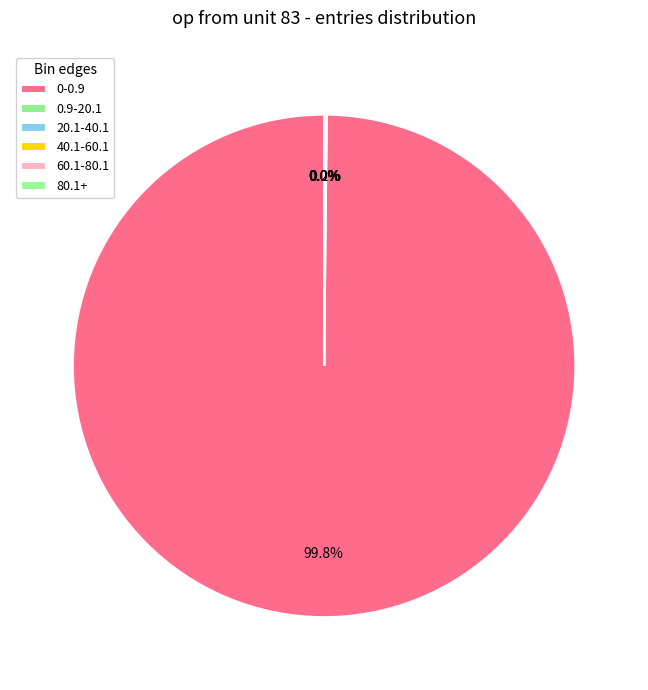

What is the change in value from 0-0.9 to 40.1-60.1?

-998311